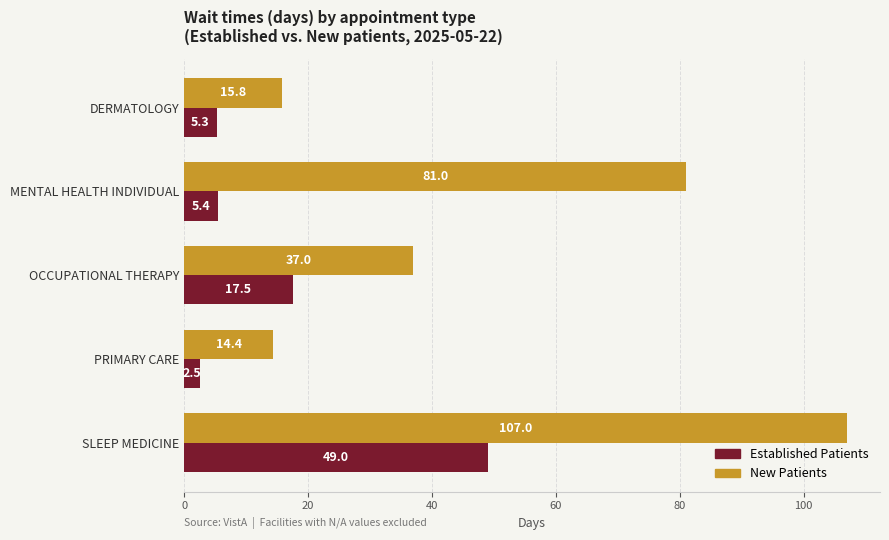

Which label corresponds to the smallest value in the chart?

PRIMARY CARE